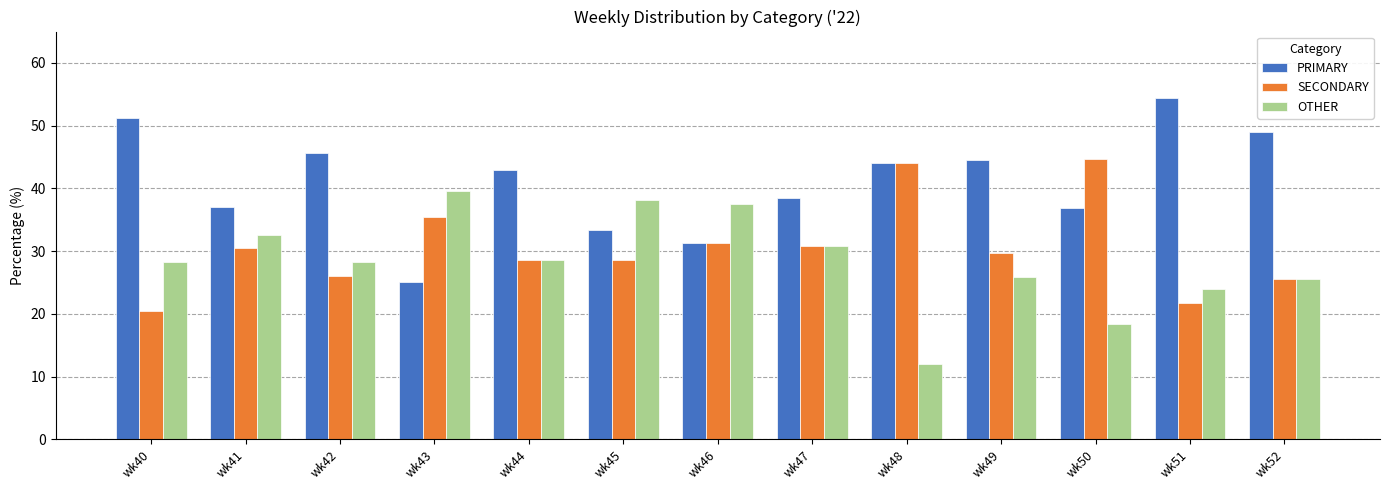

What is the total value across all series at wk52?

100.0